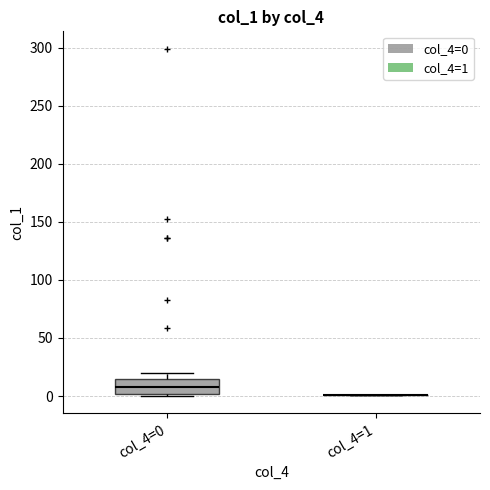

Reading left to right, read every box against the y-axis: the position of its median line, the range the box covers, and the ends of its whiskers. The values are not printed on the chart, so give them approximately, as read against the axis.

col_4=0: median 10, box 0 to 15, whiskers 0 (just below the box's lower edge) to 20
col_4=1: box collapsed to a line at 0, whiskers 0 to 0